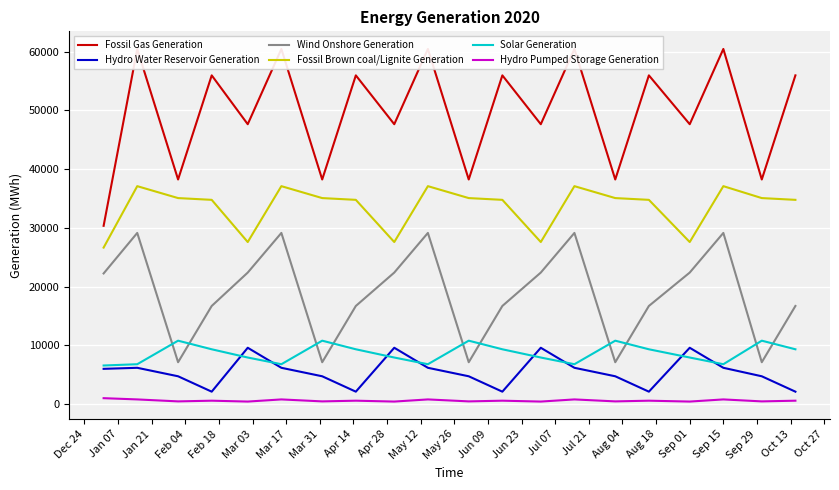

Reading right to left, transcribe all the data shown in this chart.

Fossil Gas Generation: 55973	38247	60468	47655	55973	38247	60468	47655	55973	38247	60468	47655	55973	38247	60468	47655	55973	38247	60468	30360
Hydro Water Reservoir Generation: 2122	4742	6186	9596	2122	4742	6186	9596	2122	4742	6186	9596	2122	4742	6186	9596	2122	4742	6186	6007
Wind Onshore Generation: 16713	7134	29148	22398	16713	7134	29148	22398	16713	7134	29148	22398	16713	7134	29148	22398	16713	7134	29148	22248
Fossil Brown coal/Lignite Generation: 34780	35080	37110	27597	34780	35080	37110	27597	34780	35080	37110	27597	34780	35080	37110	27597	34780	35080	37110	26650
Solar Generation: 9338	10803	6796	7935	9338	10803	6796	7935	9338	10803	6796	7935	9338	10803	6796	7935	9338	10803	6796	6577
Hydro Pumped Storage Generation: 586	467	802	437	586	467	802	437	586	467	802	437	586	467	802	437	586	467	802	1014